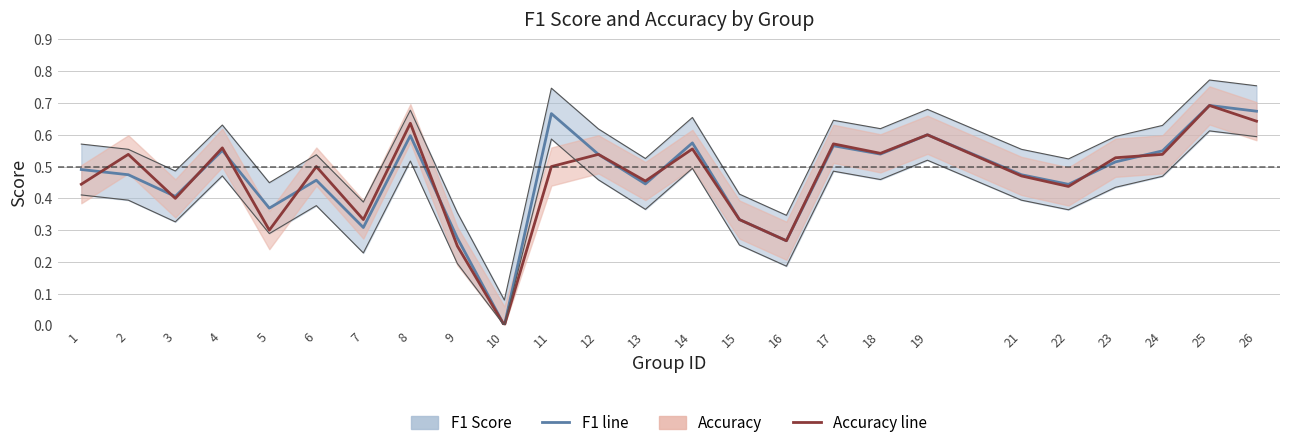

What are all the series names shown in the legend?

F1 Score, Accuracy